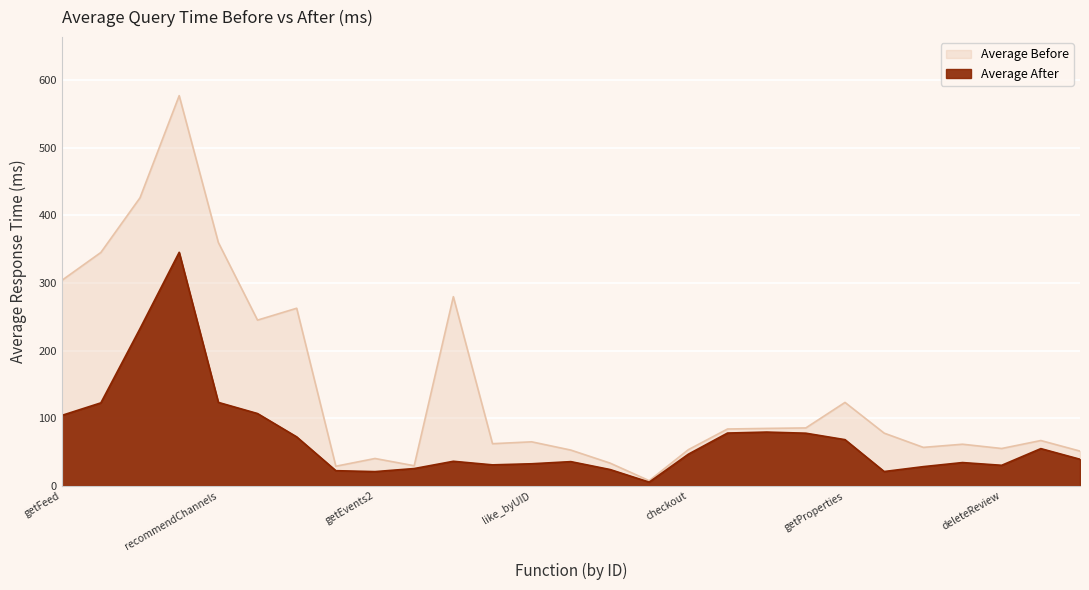

True or false: Average After and Average Before cross at least once.

False